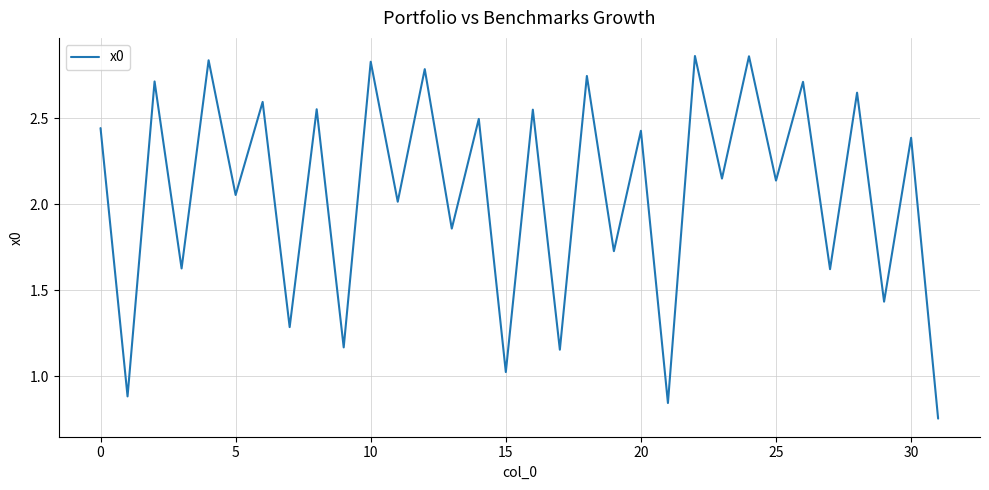

Where is the data nearest to the value 1?

15